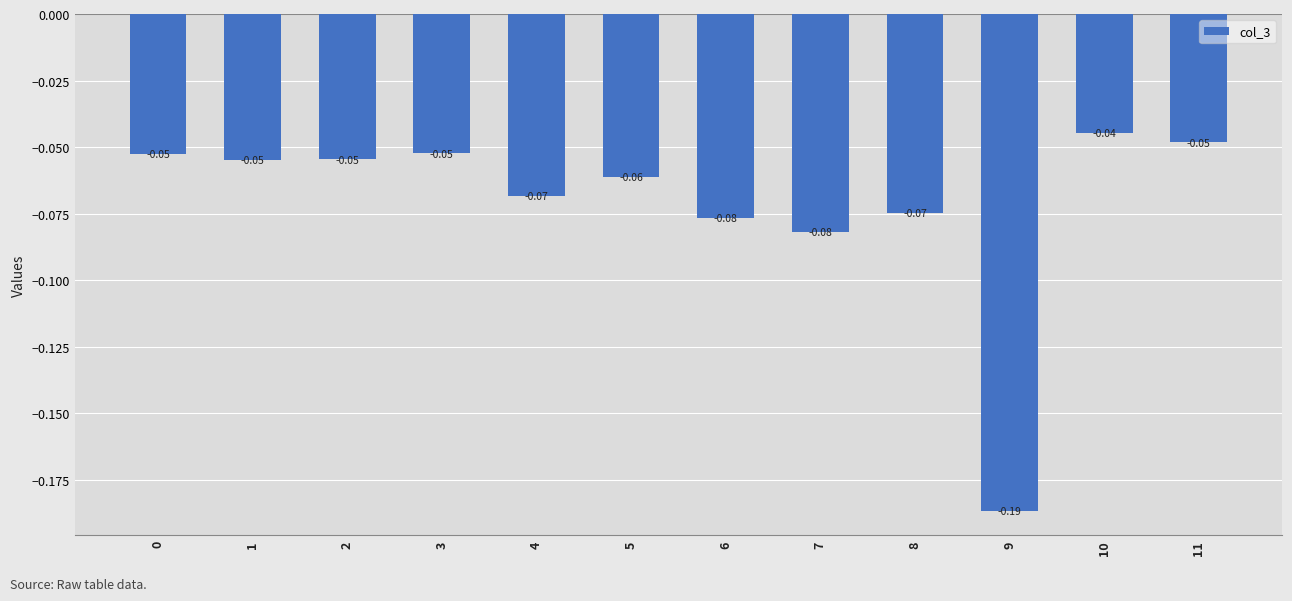

Between 6 and 9, which is larger?

6